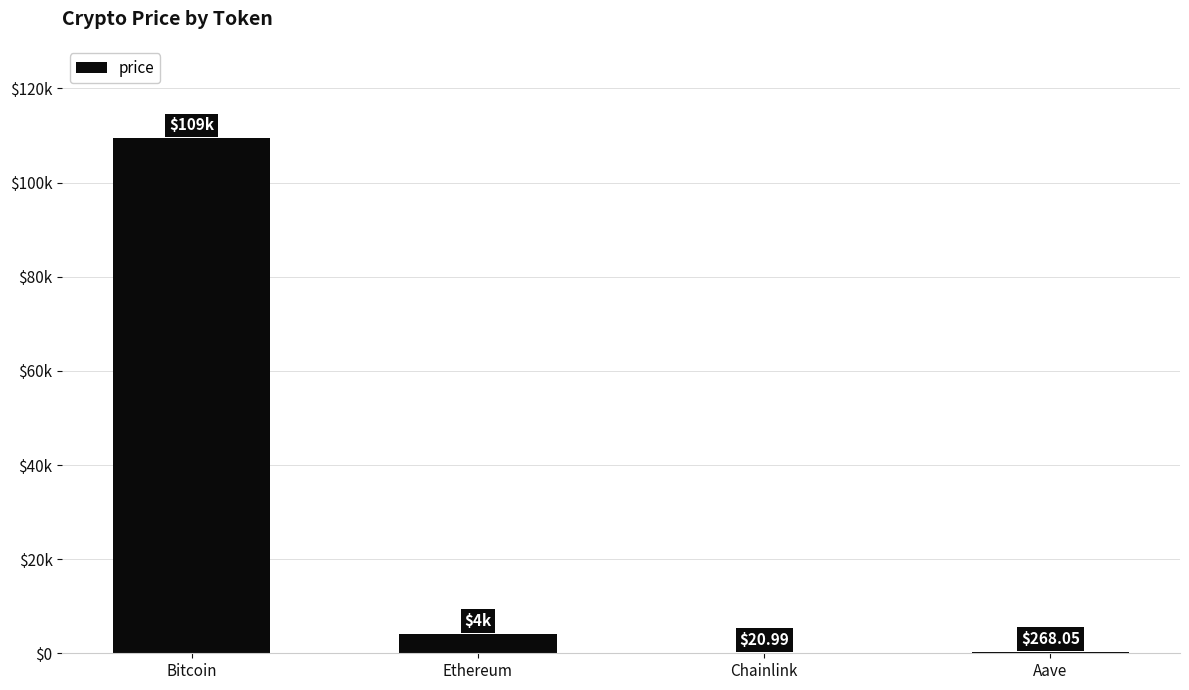

Between Bitcoin and Aave, which is larger?

Bitcoin